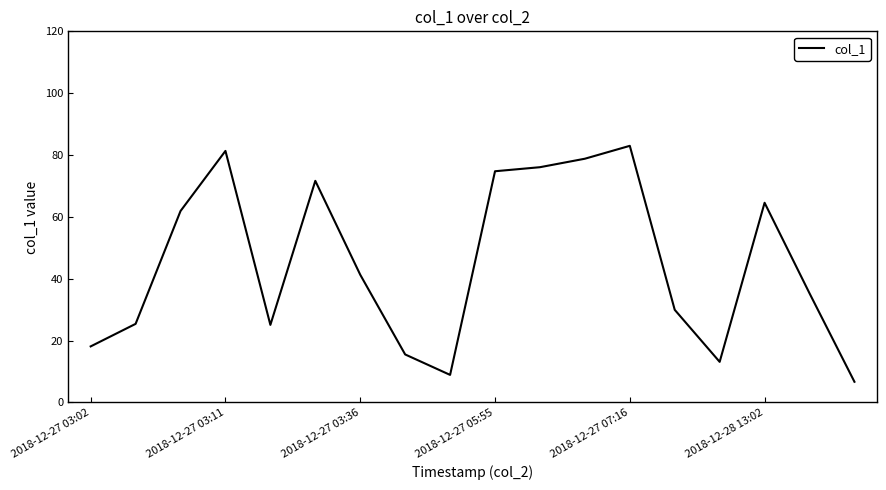

What is the sum of all values?

811.6